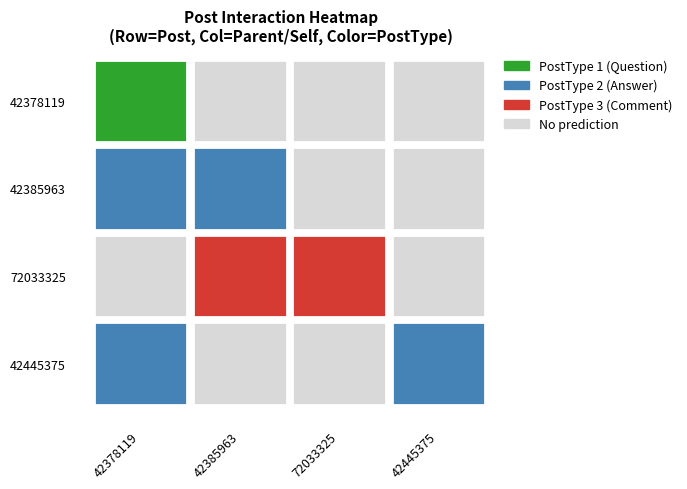

Is it true that 42385963 equals 0 at 72033325?

True